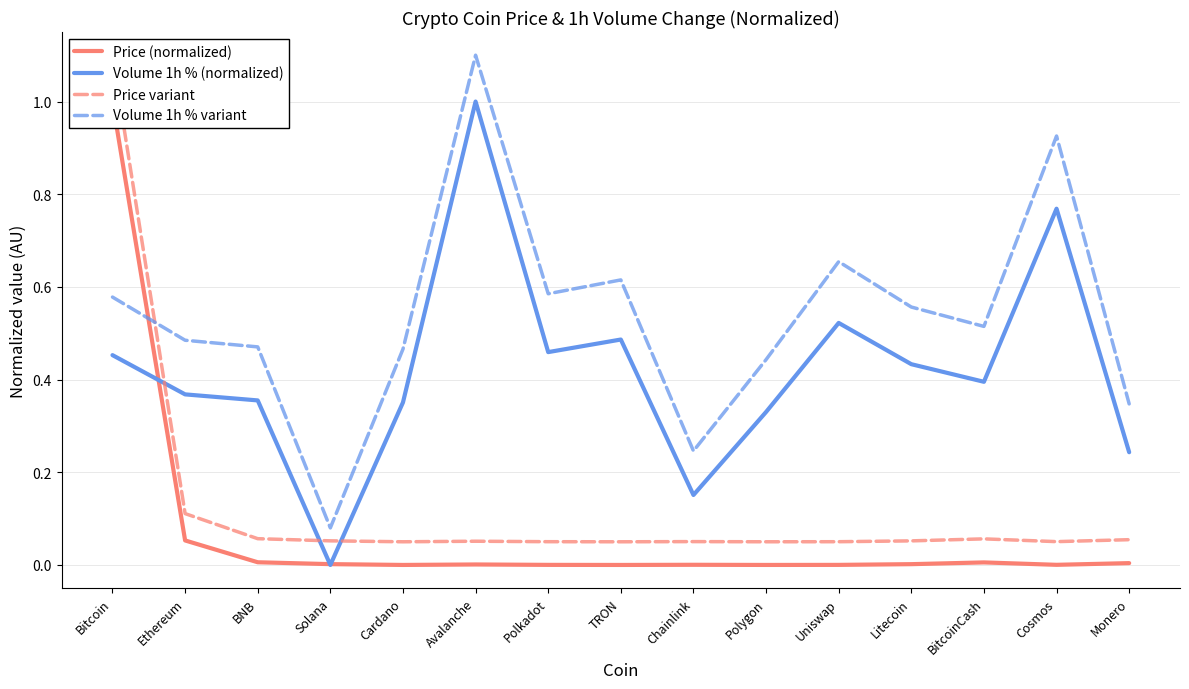

At which label is Price variant closest to 0?

TRON